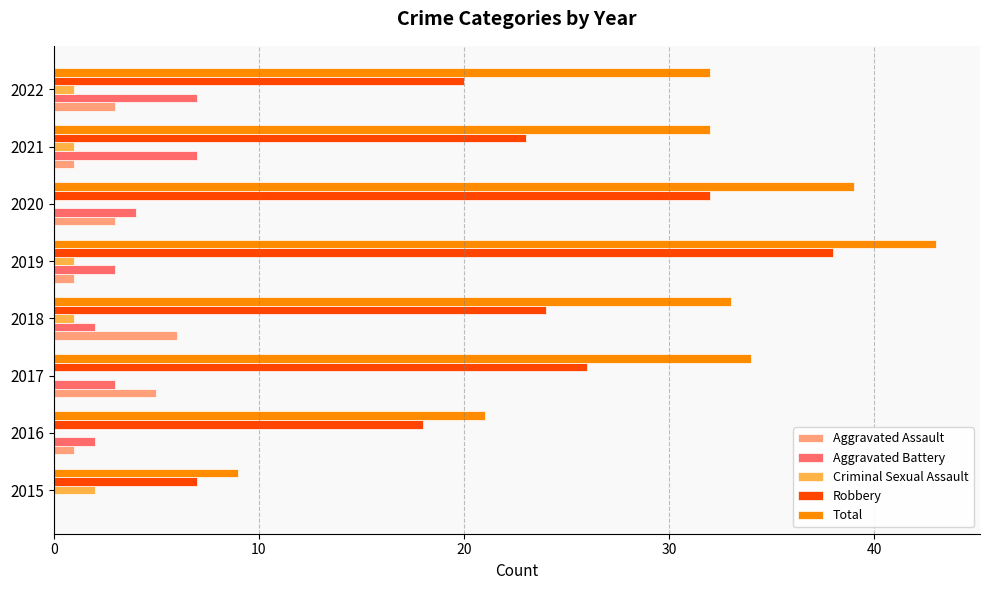

Which series has the largest total across all categories?

Total